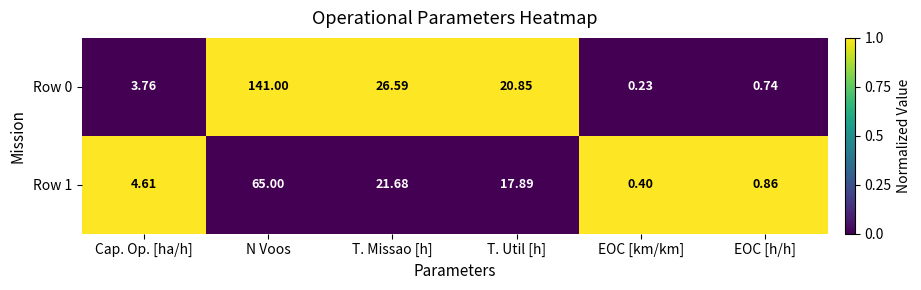

What is the total value across all series at N Voos?

206.0